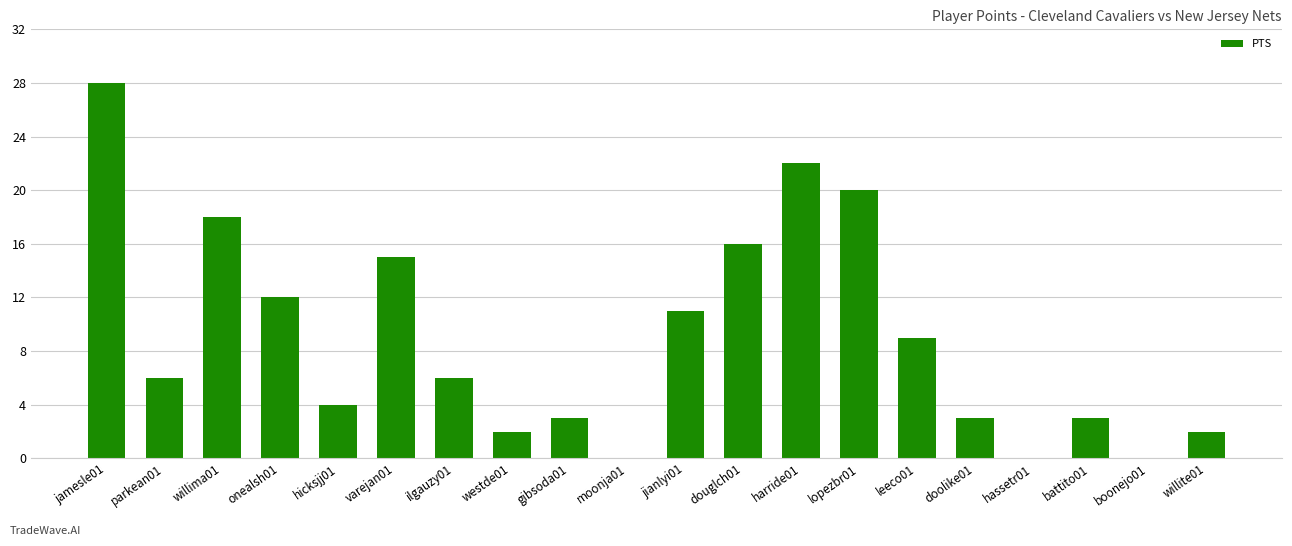

What is the sum of all values?

180